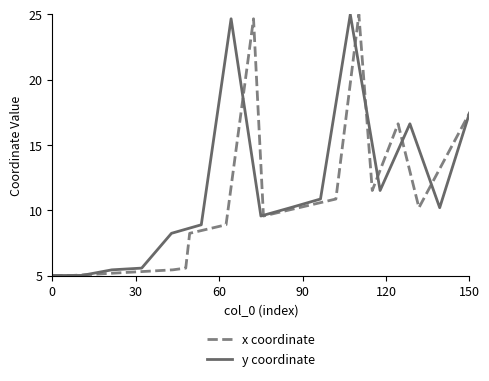

What are all the series names shown in the legend?

x coordinate, y coordinate